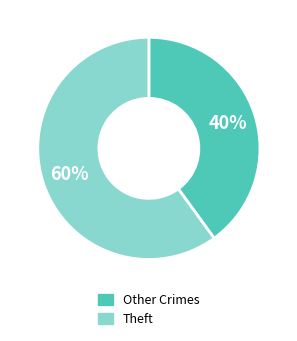

To the nearest percent, what is the difference between the largest and smallest slice percentages?

20%